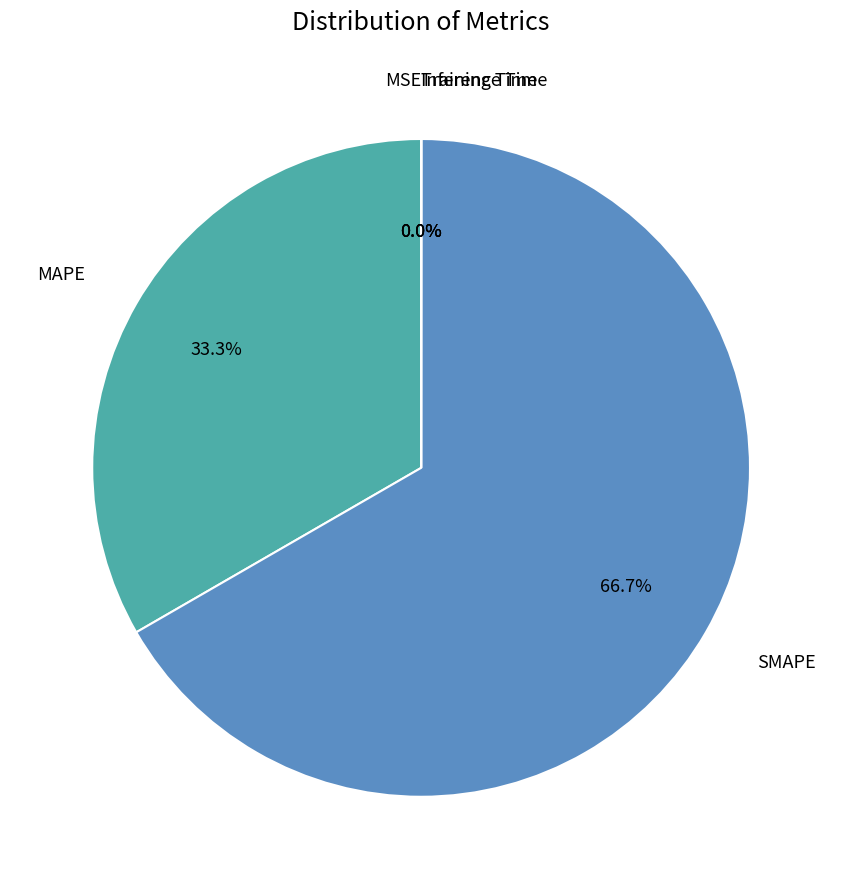

Does any single category account for the majority?

Yes